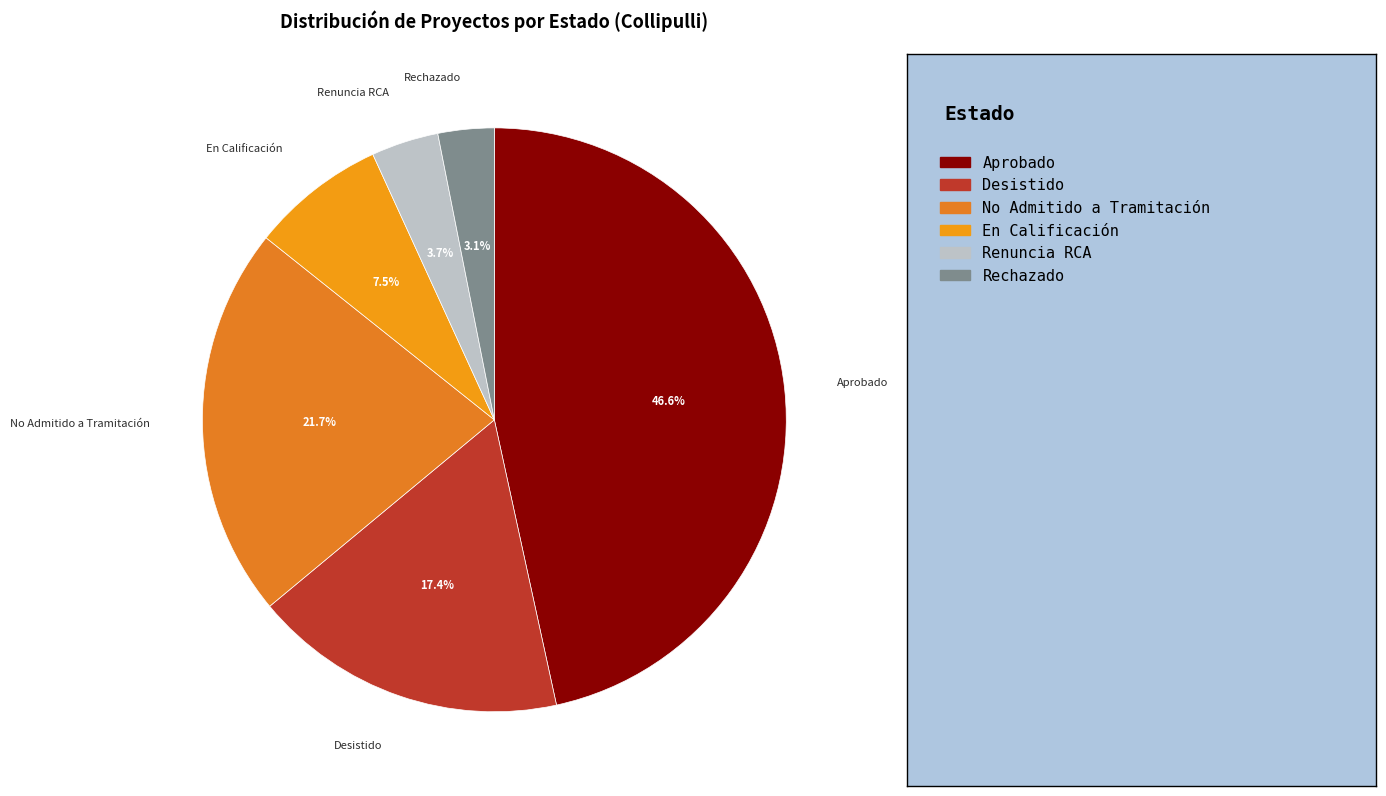

To the nearest percent, what percentage of the pie is Rechazado?

3%